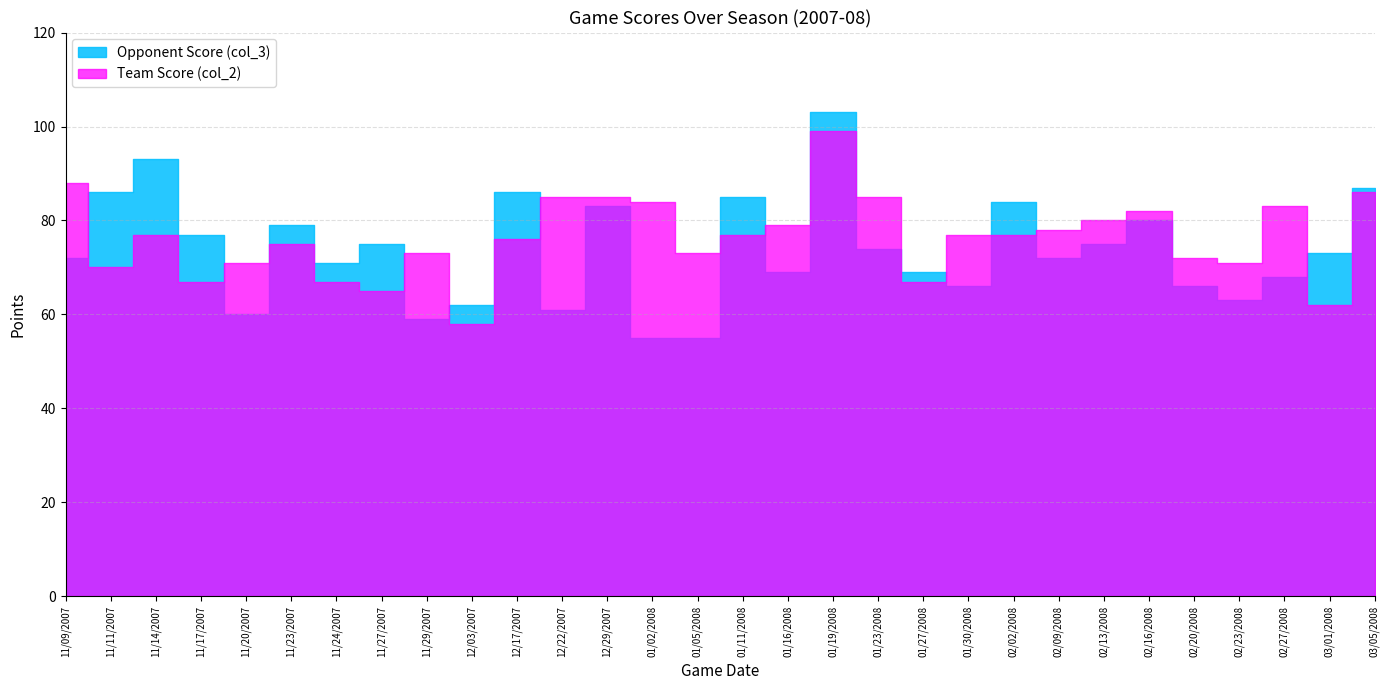

How many intersections are there between Opponent Score (col_3) and Team Score (col_2)?

15